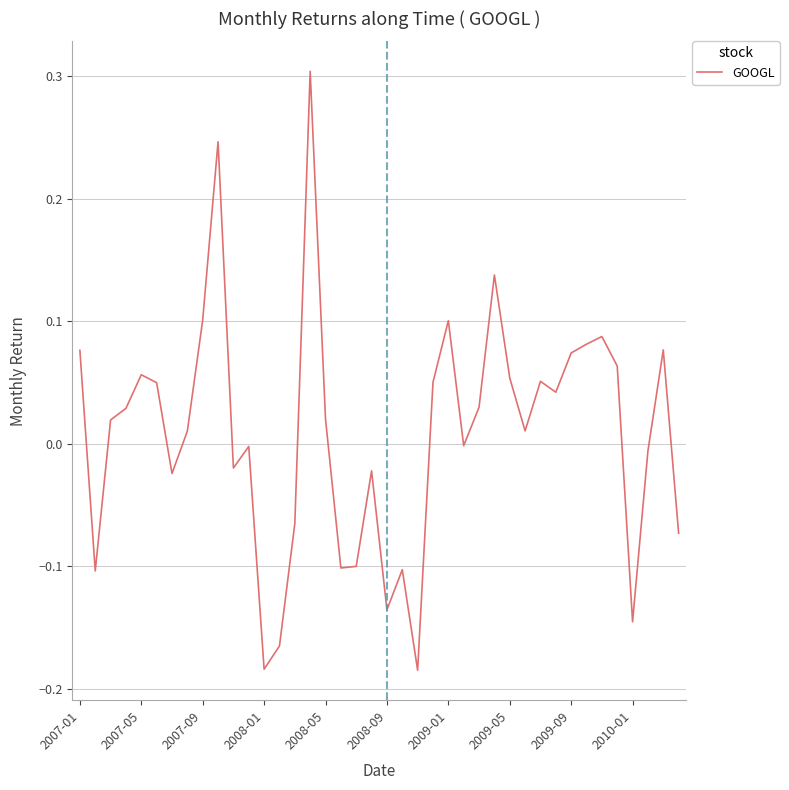

What is the difference between the maximum and minimum values?

0.5